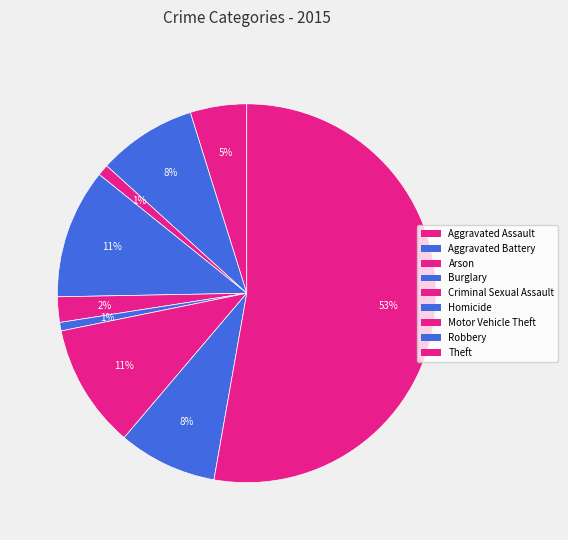

How many segments does this pie chart have?

9